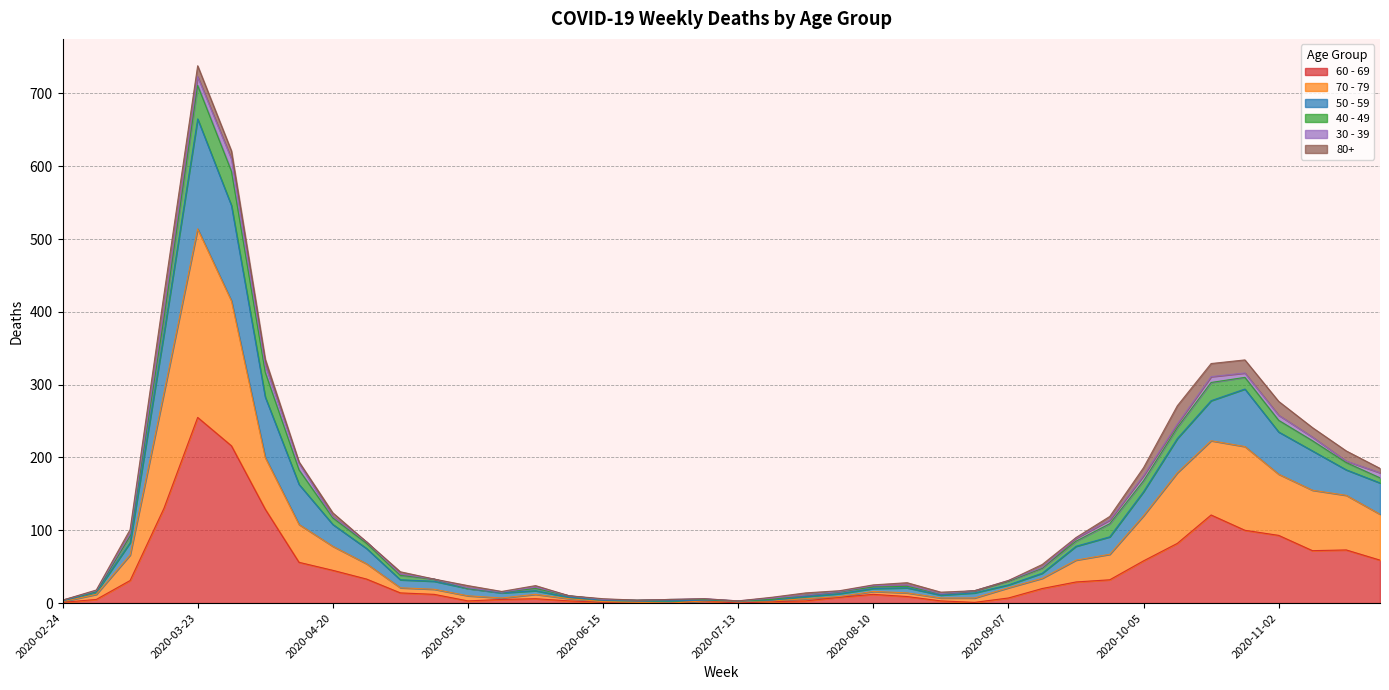

How many data points in 60 - 69 are less than 14?

20